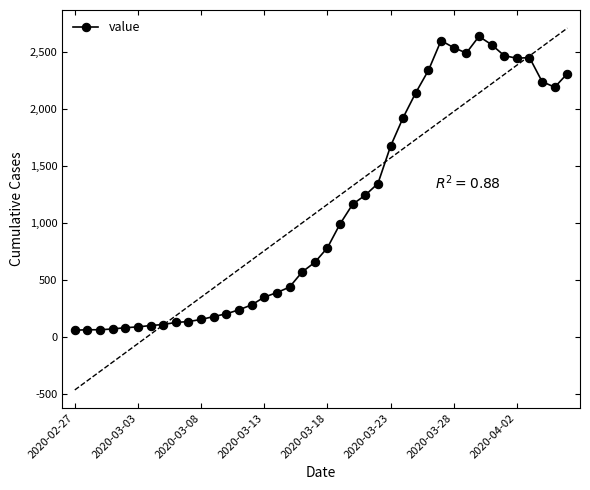

Which category has the highest value across all series?

32